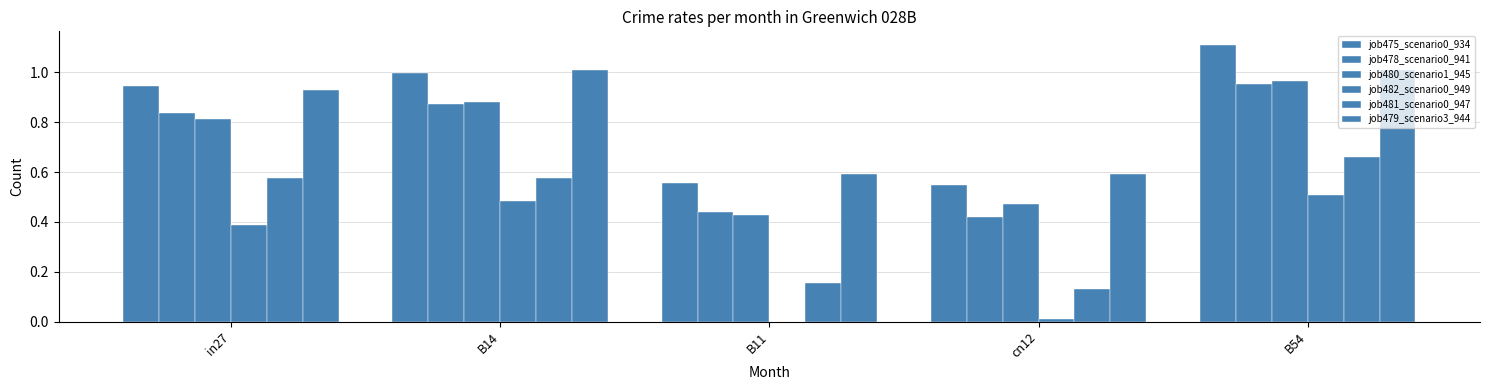

True or false: job478_scenario0_941 has a value of 1.0 at B54.

True